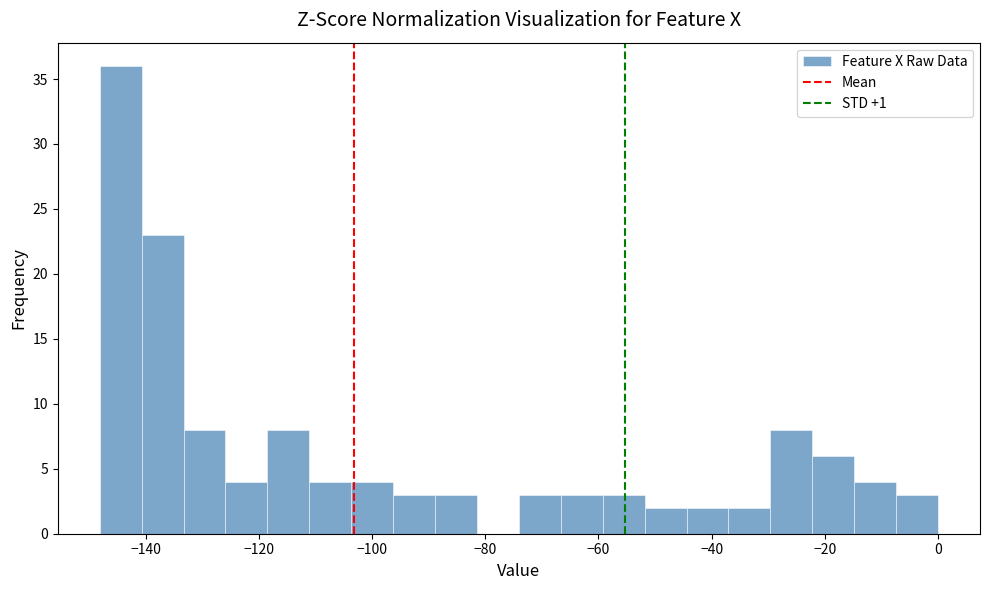

Read against the x-axis, roughly where is the centre of the tallest bar?

-144